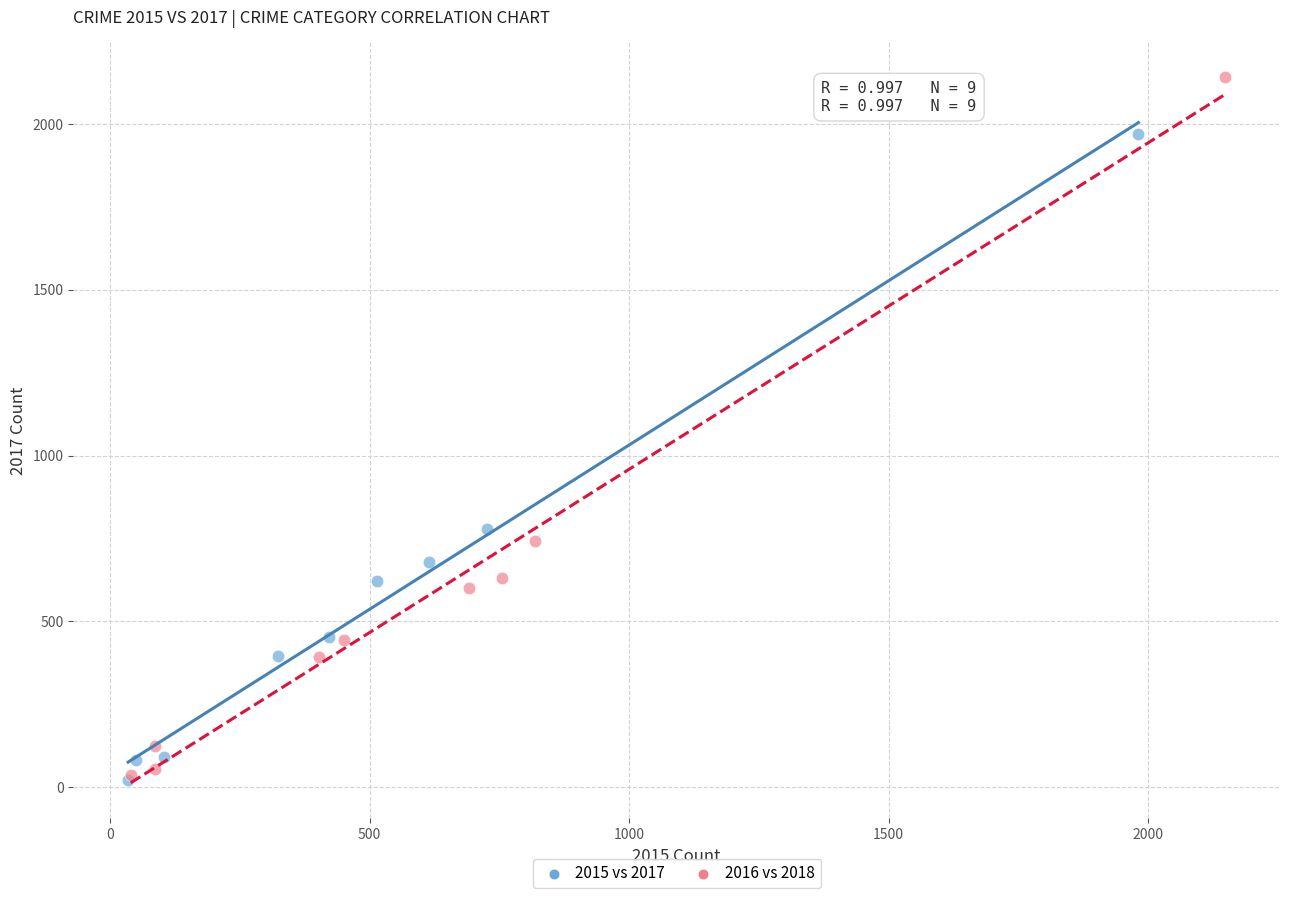

Which series has the largest Y range (max minus min)?

2016 vs 2018